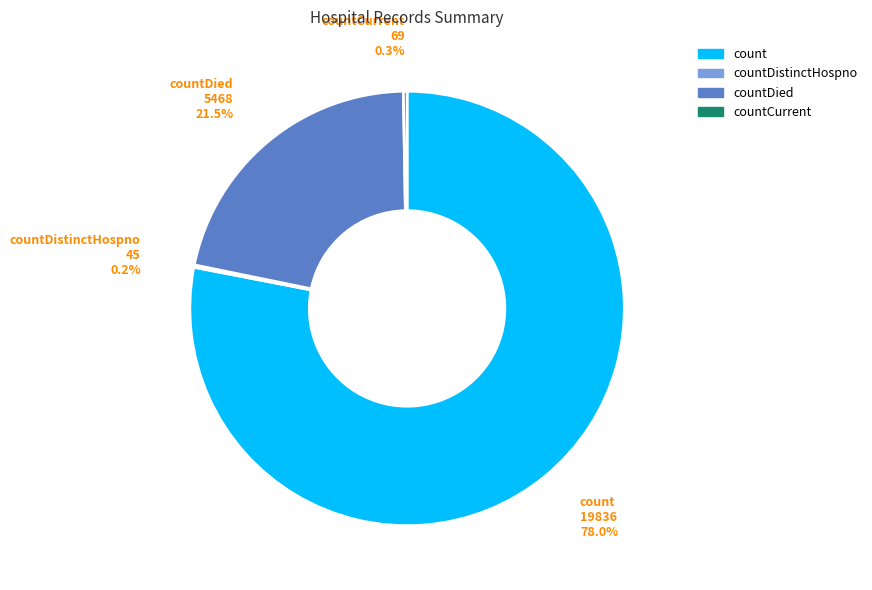

Is there a majority slice in this chart?

Yes